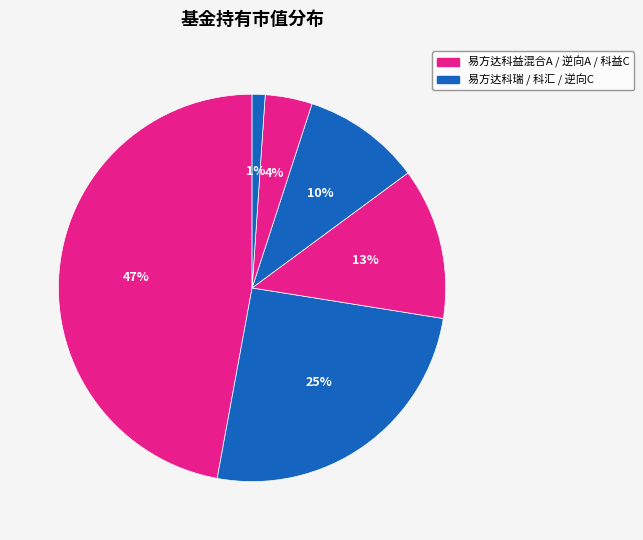

How many slices are in this pie chart?

6